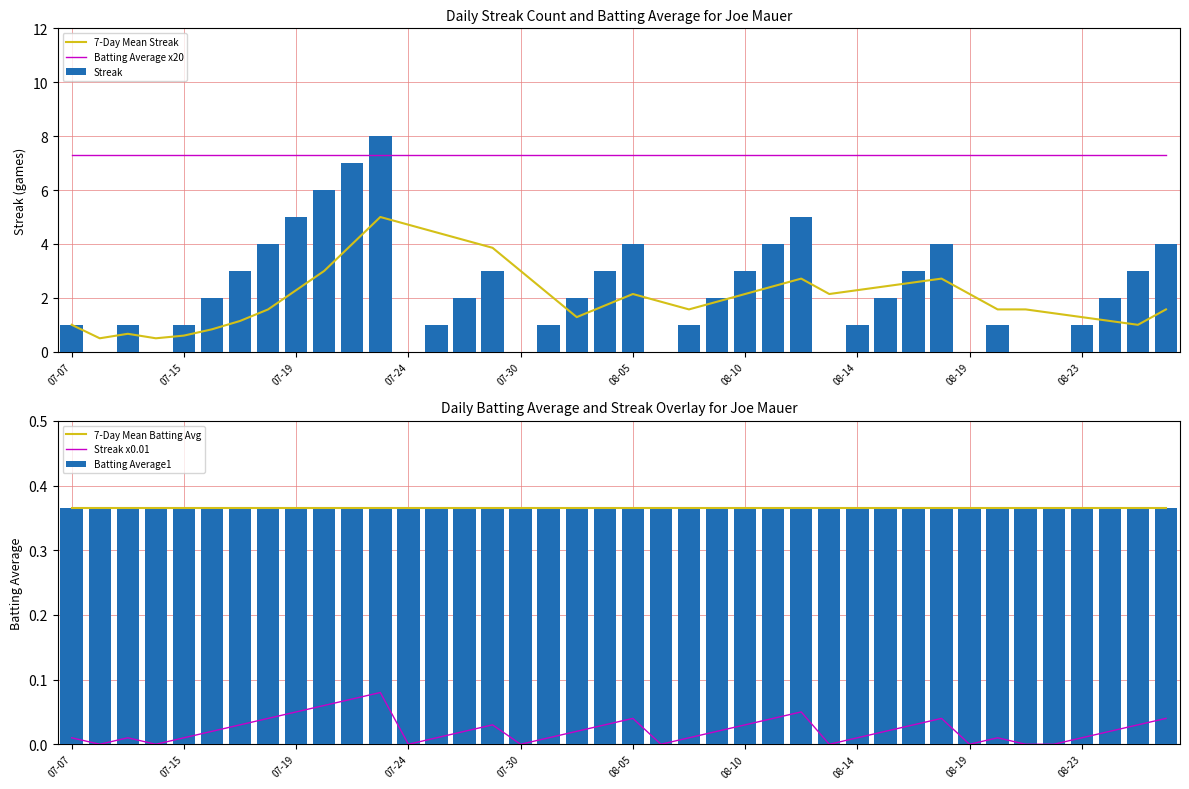

The Streak series shows 0 at 08-19. True or false?

True